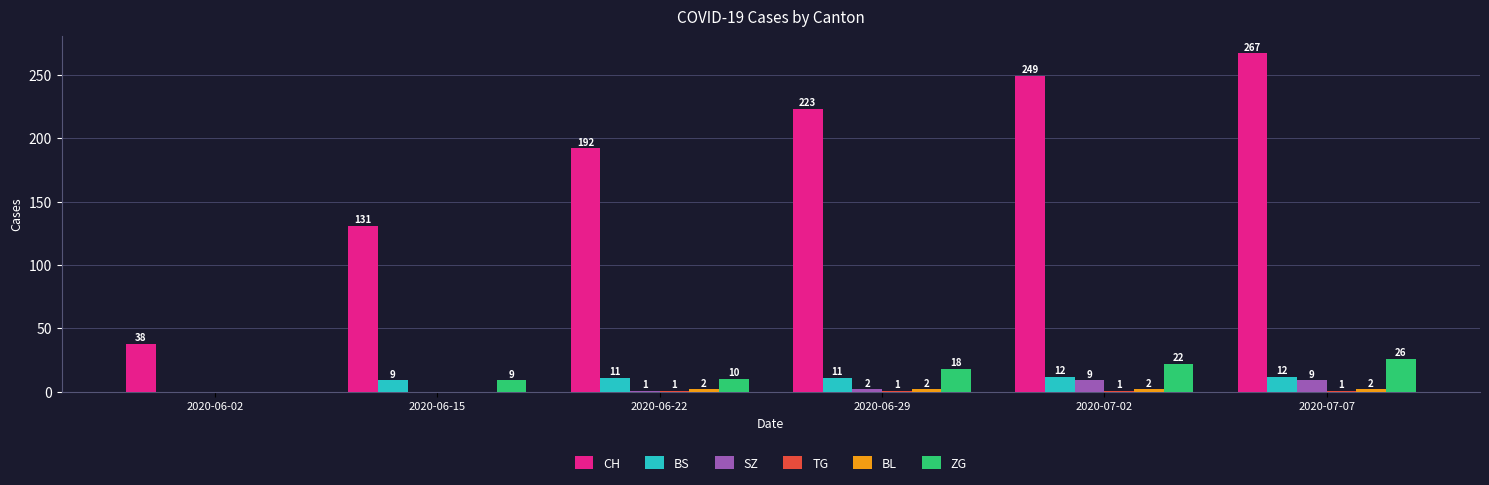

What is the spread (max minus min) of values at 2020-06-22?

191